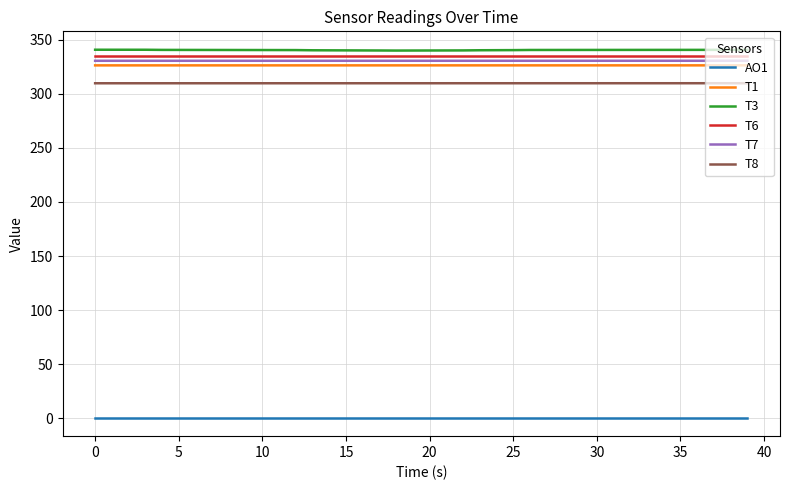

What is the maximum value shown in the chart?

340.8